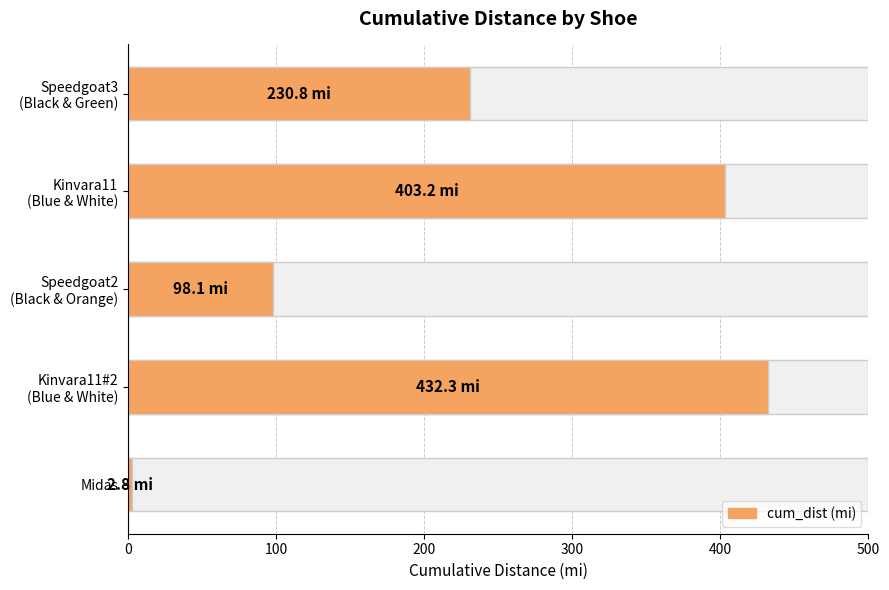

What is the change in value from Speedgoat3 (Black & Green) to Midas?

-228.1